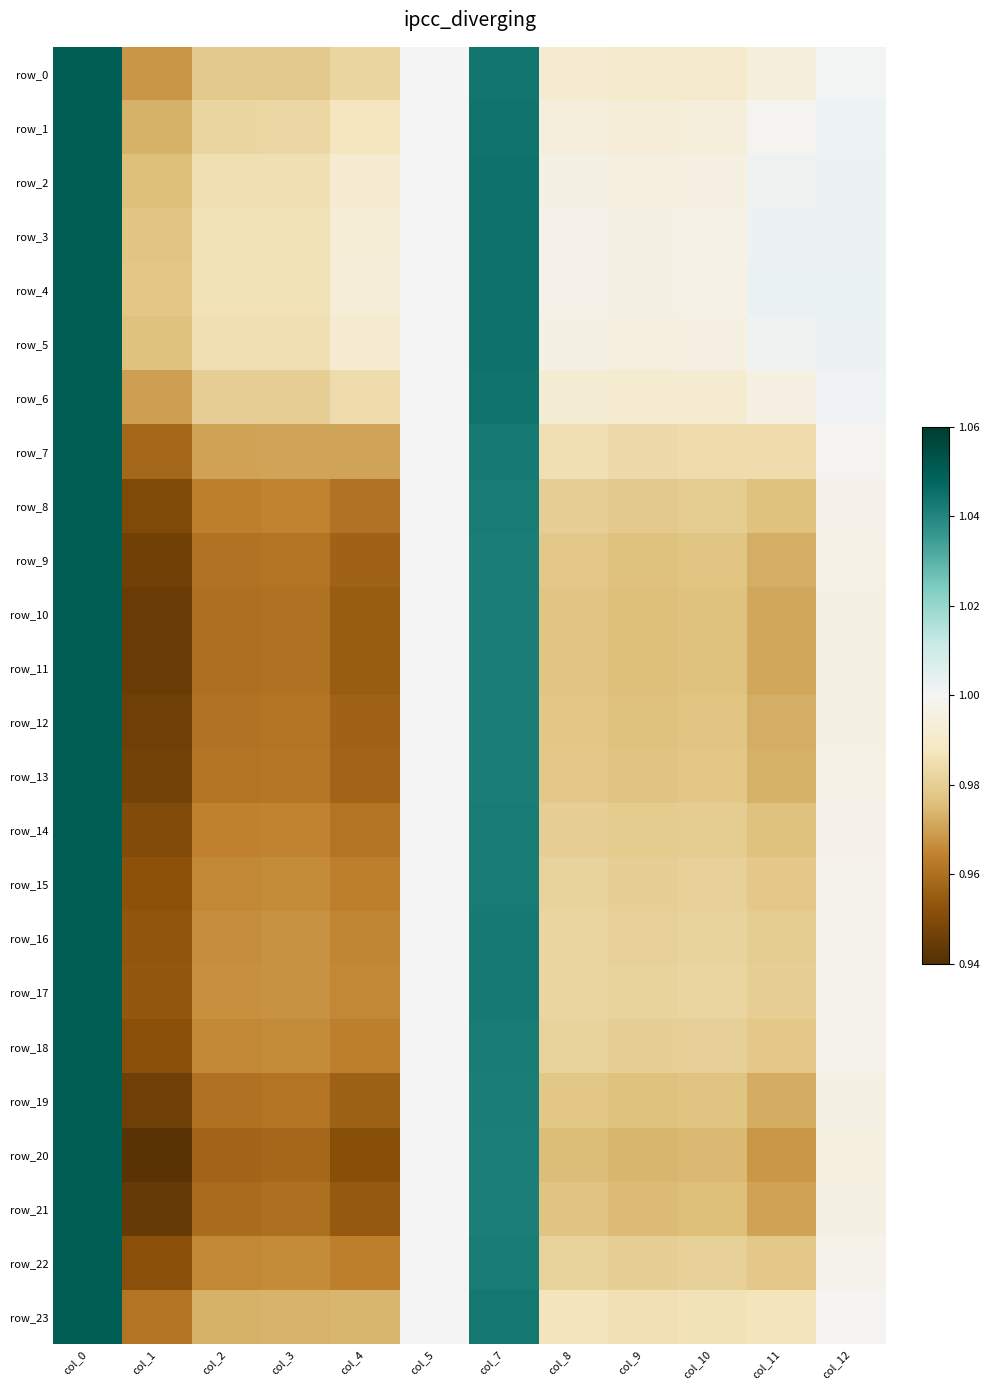

Rank the series by their maximum value, from highest to lowest.

row_0, row_1, row_2, row_3, row_4, row_5, row_6, row_7, row_8, row_9, row_10, row_11, row_12, row_13, row_14, row_15, row_16, row_17, row_18, row_19, row_20, row_21, row_22, row_23